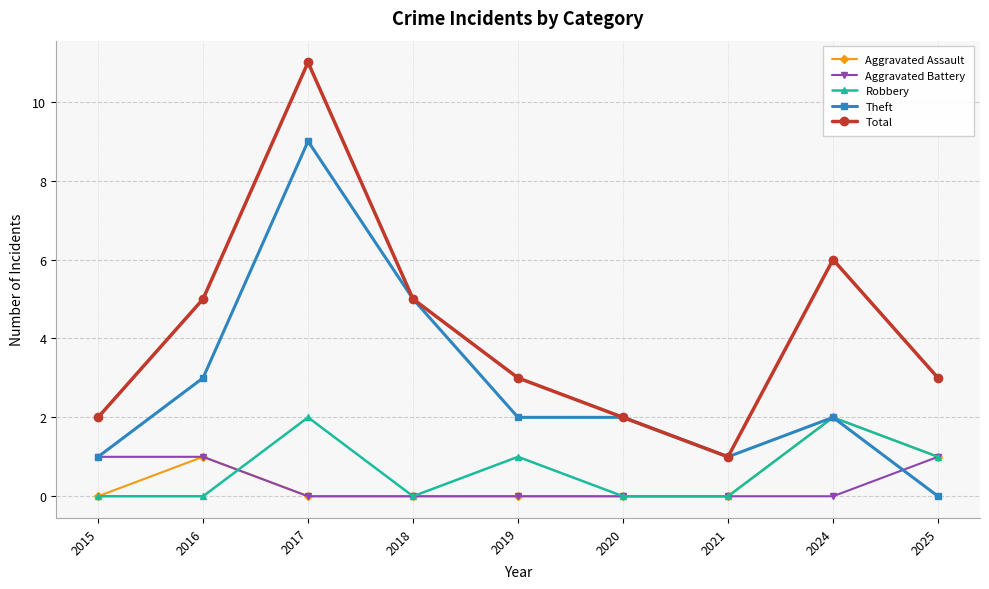

How many interior local peaks does the Total series have?

2